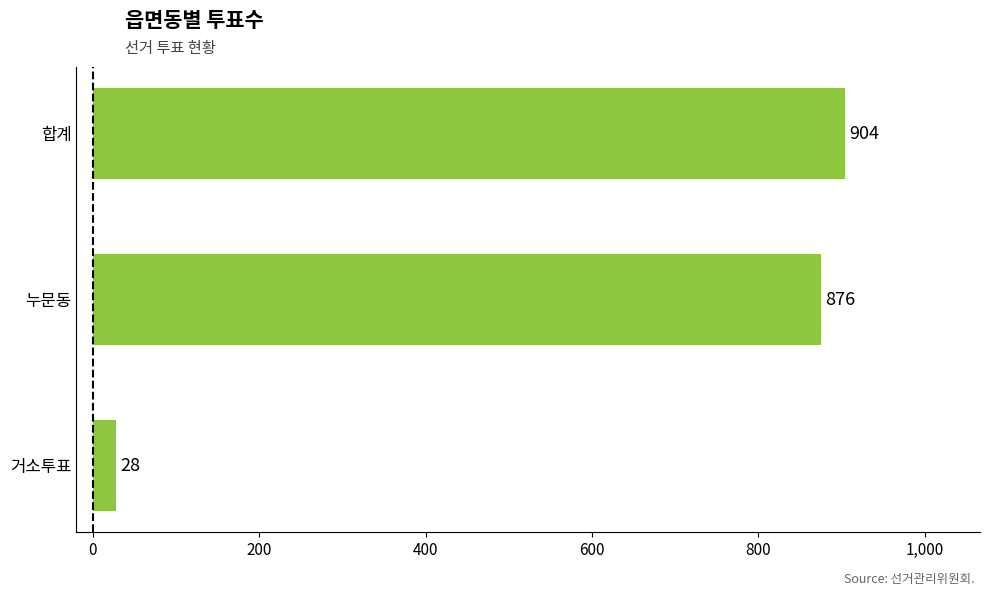

Is it true that the value at 합계 is 1208?

False